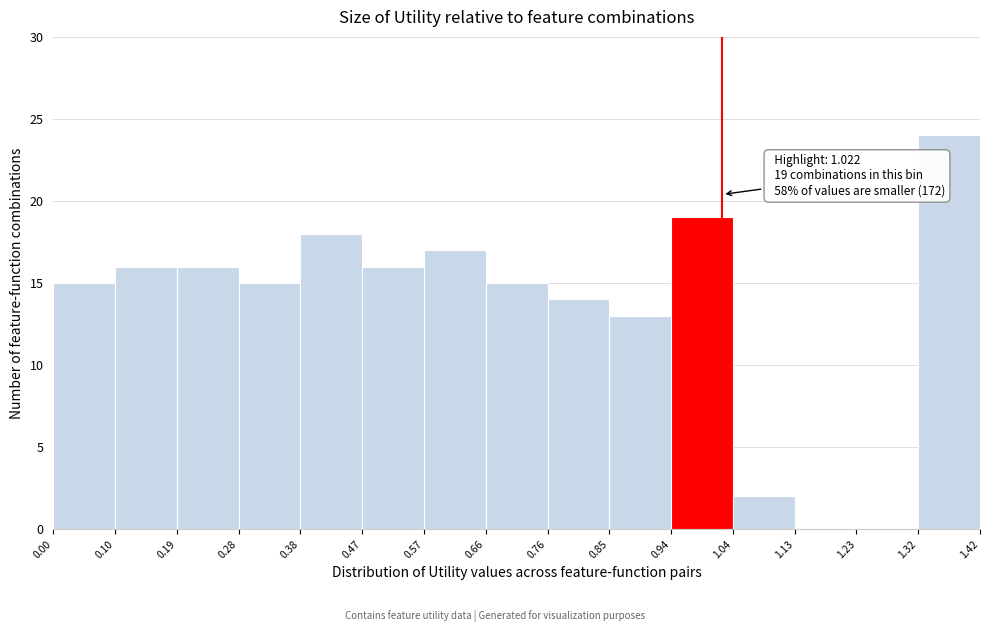

Over which range of the x-axis is the bar tallest?

1.32 to 1.42